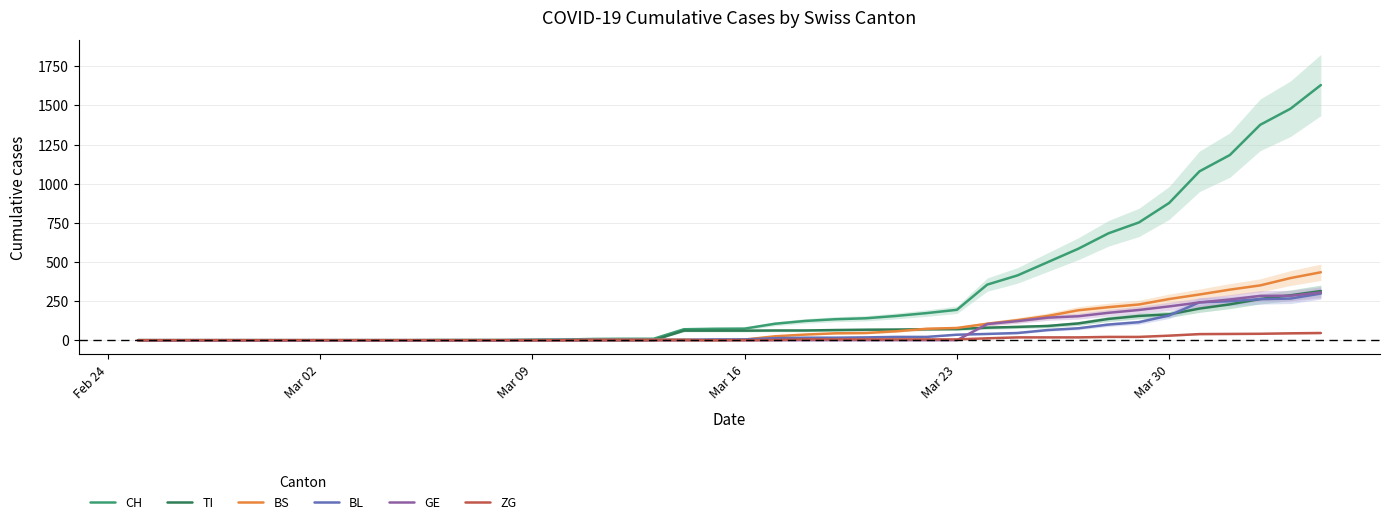

True or false: ZG and BL intersect in this chart.

False